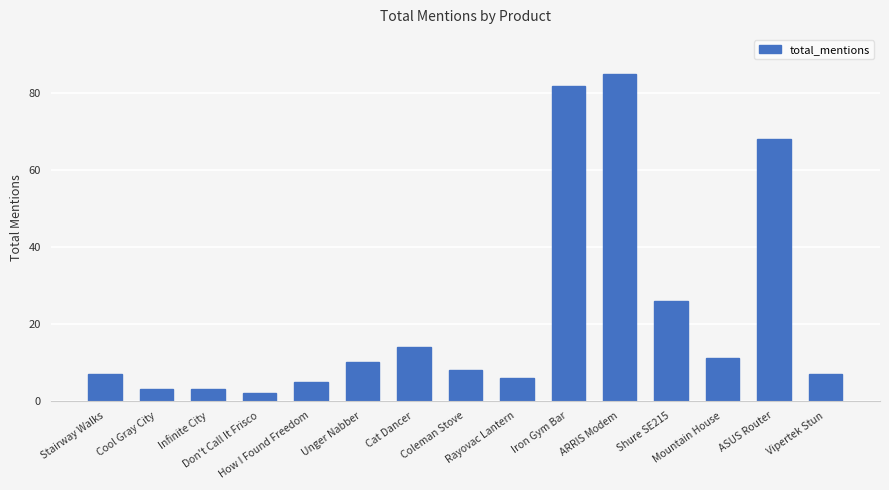

Reading left to right, extract all data points from this chart.

Stairway Walks=7	Cool Gray City=3	Infinite City=3	Don't Call It Frisco=2	How I Found Freedom=5	Unger Nabber=10	Cat Dancer=14	Coleman Stove=8	Rayovac Lantern=6	Iron Gym Bar=82	ARRIS Modem=85	Shure SE215=26	Mountain House=11	ASUS Router=68	Vipertek Stun=7